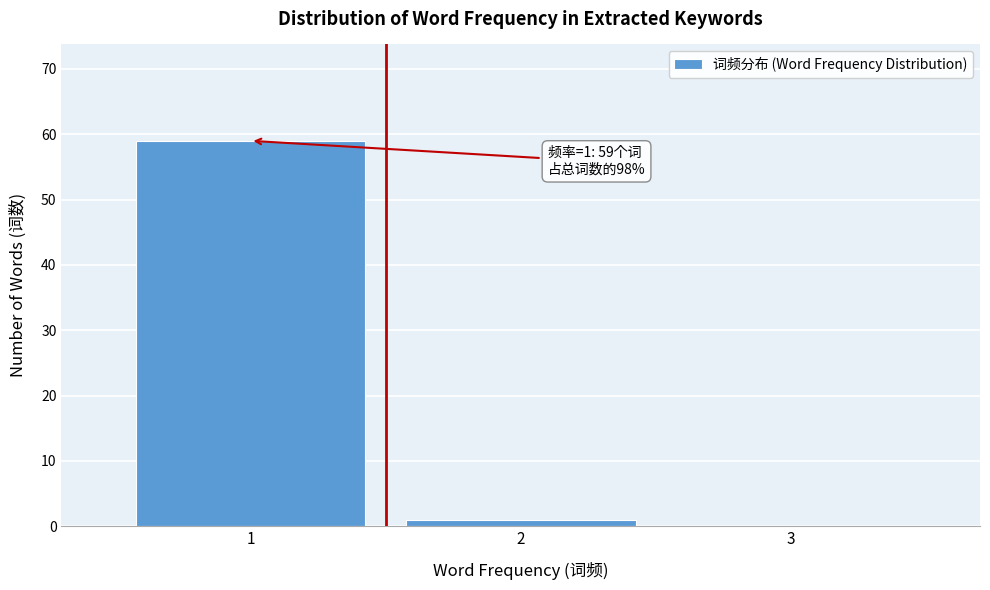

Reading left to right, extract all data points from this chart.

1=59	2=1	3=0